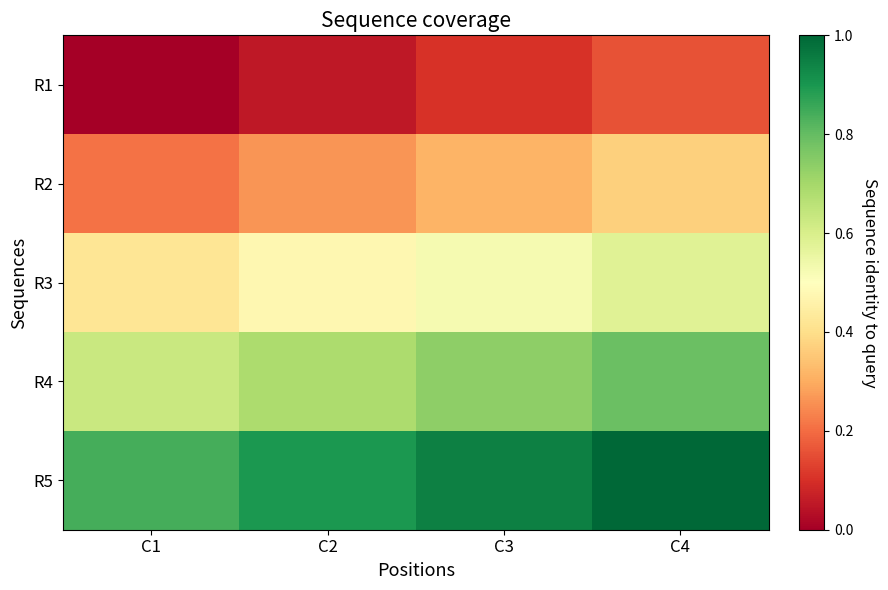

Reading right to left, what are all the values shown in this chart?

R1: C4=3	C3=2	C2=1	C1=0
R2: C4=7	C3=6	C2=5	C1=4
R3: C4=11	C3=10	C2=9	C1=8
R4: C4=15	C3=14	C2=13	C1=12
R5: C4=19	C3=18	C2=17	C1=16